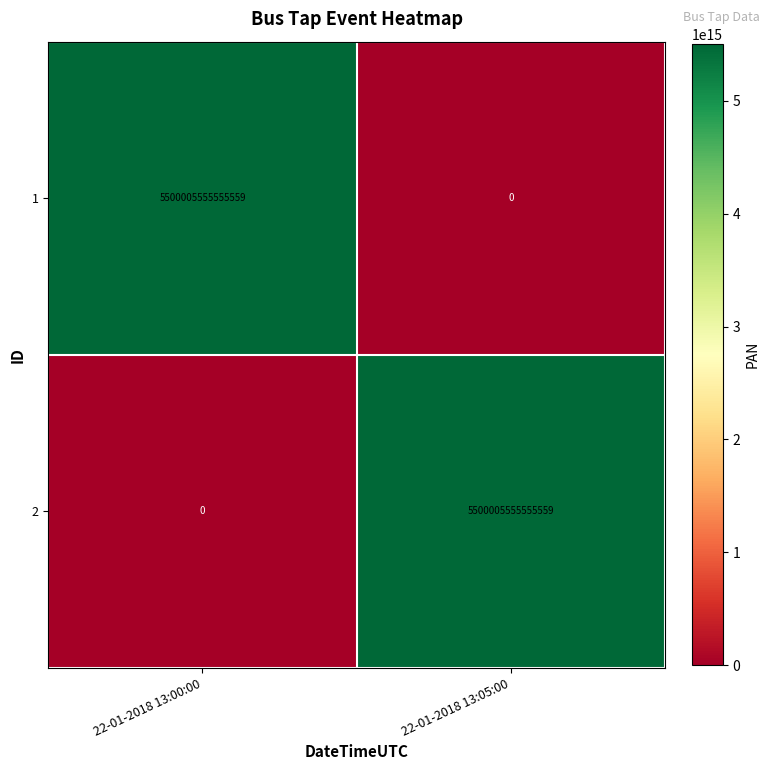

At which label does 1 reach its minimum?

22-01-2018 13:05:00